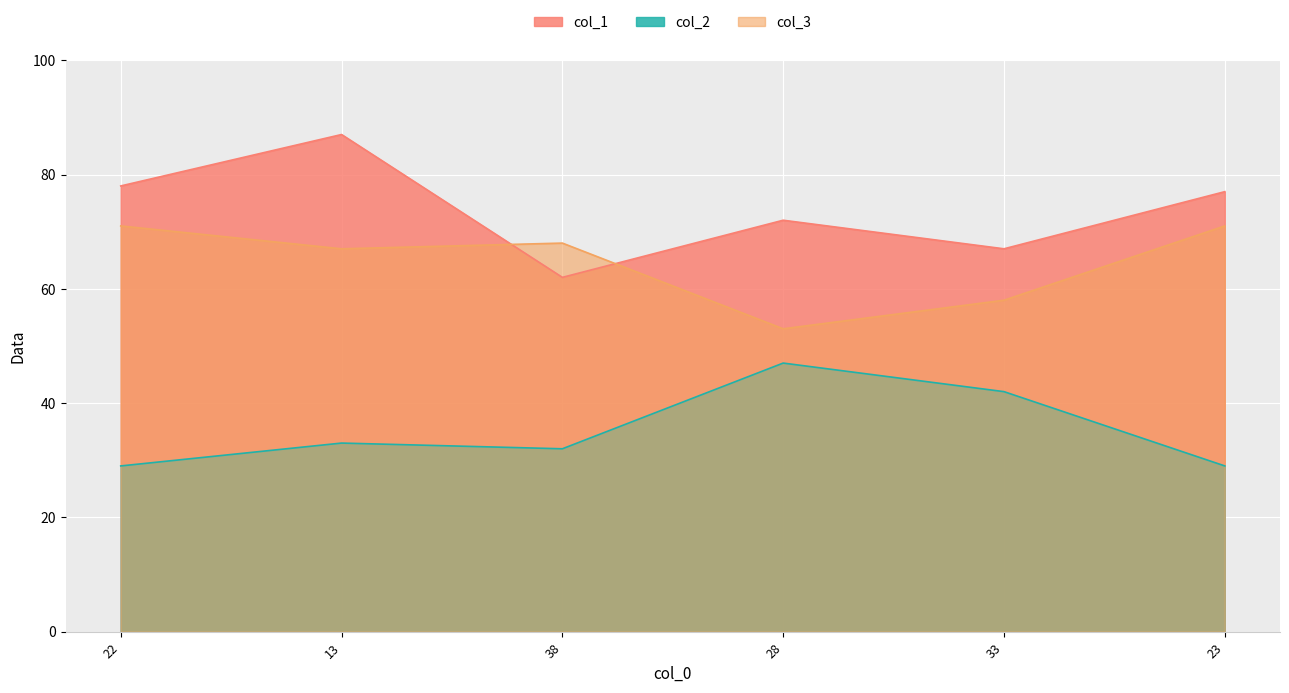

Rank the series by their maximum value, from lowest to highest.

col_2, col_3, col_1